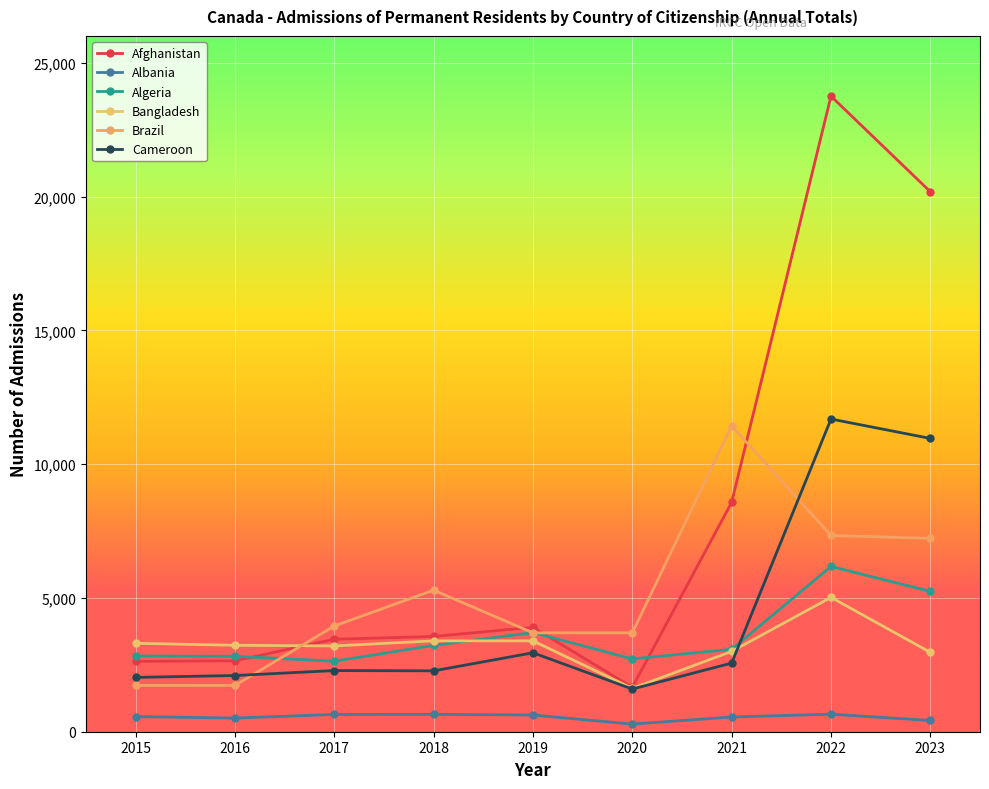

What value does the Bangladesh series have at 2016, to the nearest 100?

3200